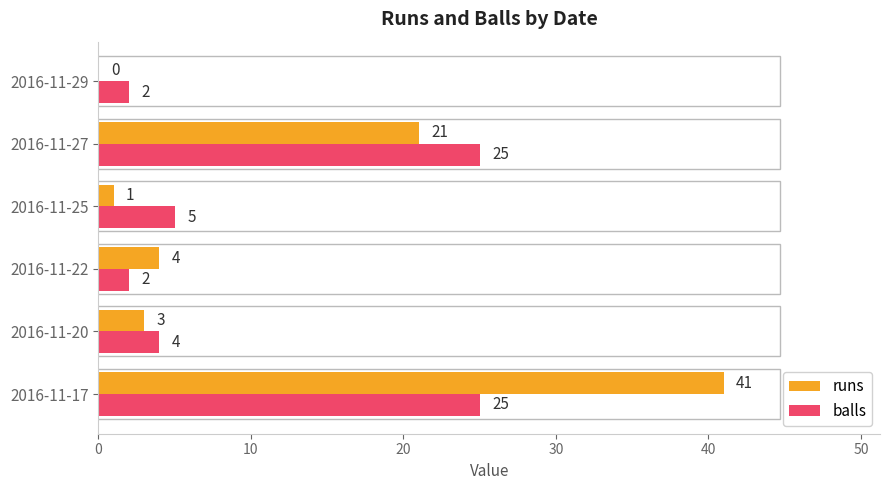

The balls series shows 41 at 2016-11-17. True or false?

False